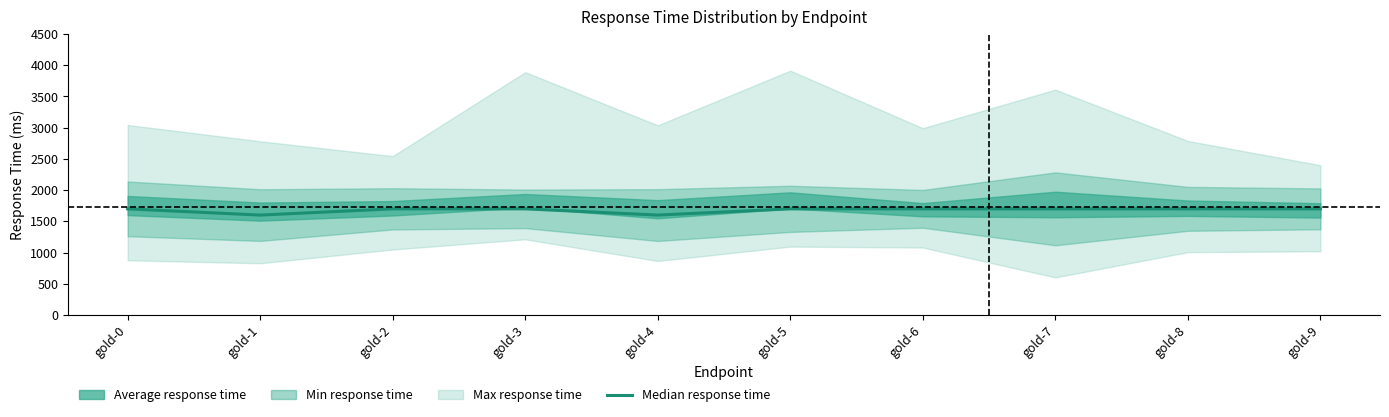

Between gold-2 and gold-0, which is larger?

gold-2